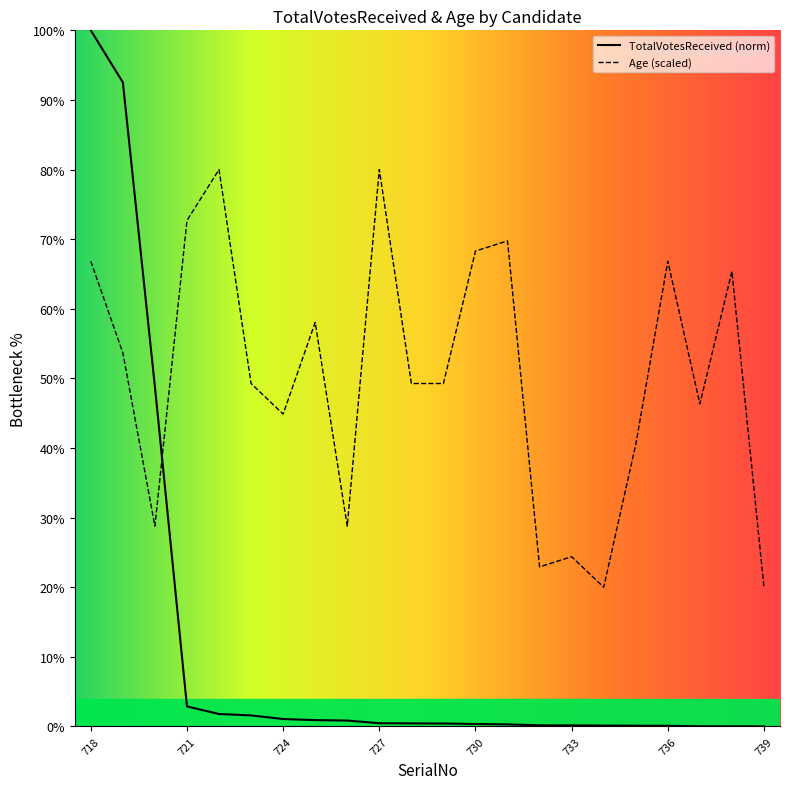

What is the value of the Age point at the 16th from the left?

24.4